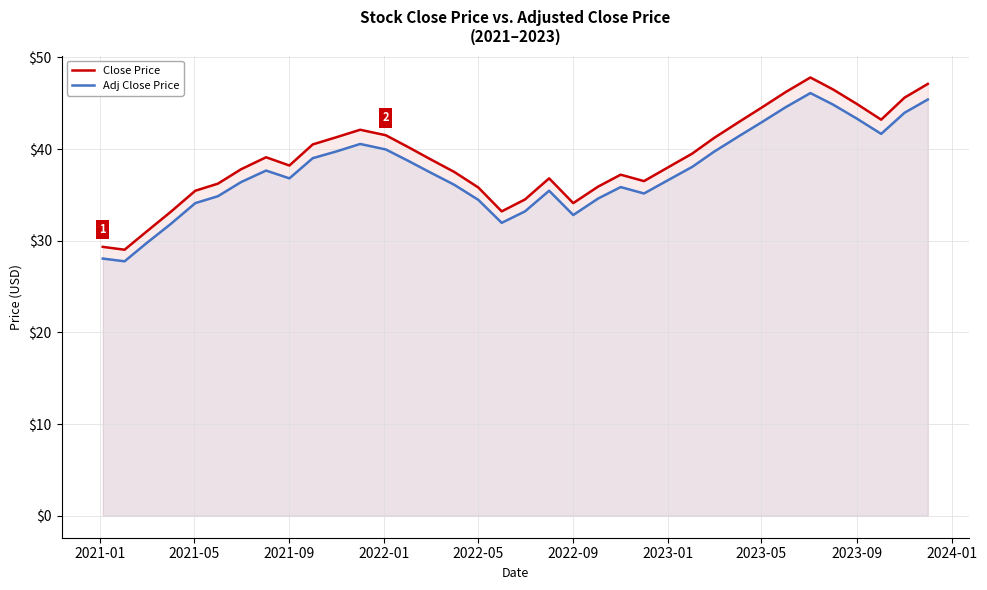

True or false: Close Price and Adj Close Price cross at least once.

False